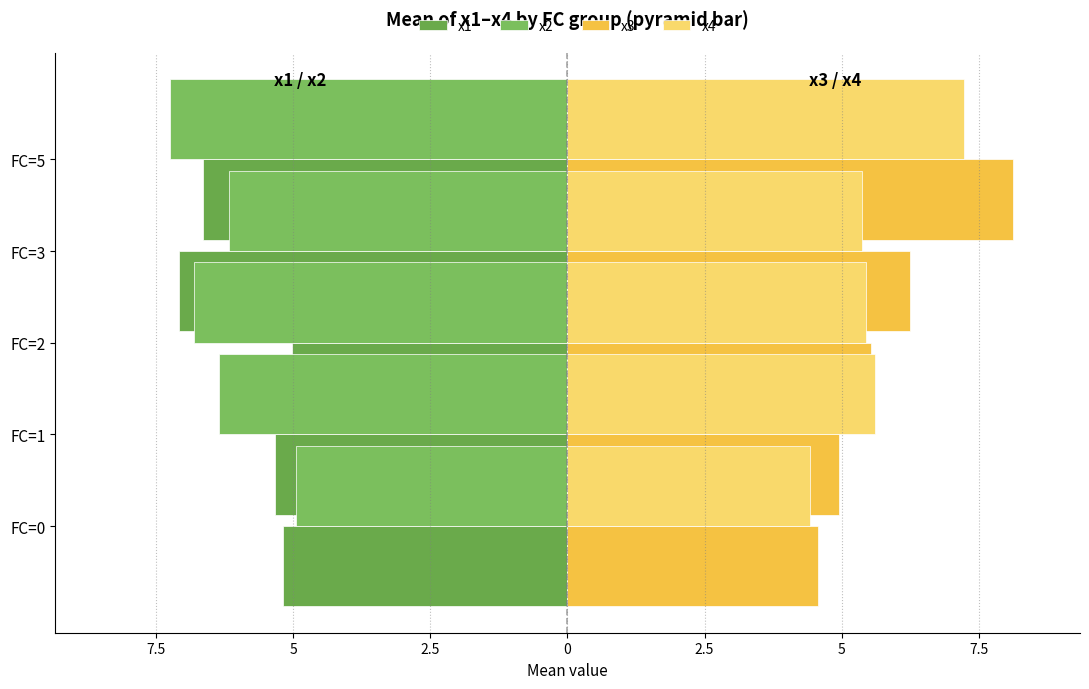

True or false: x1 has a value of -2.7 at FC=2.

False